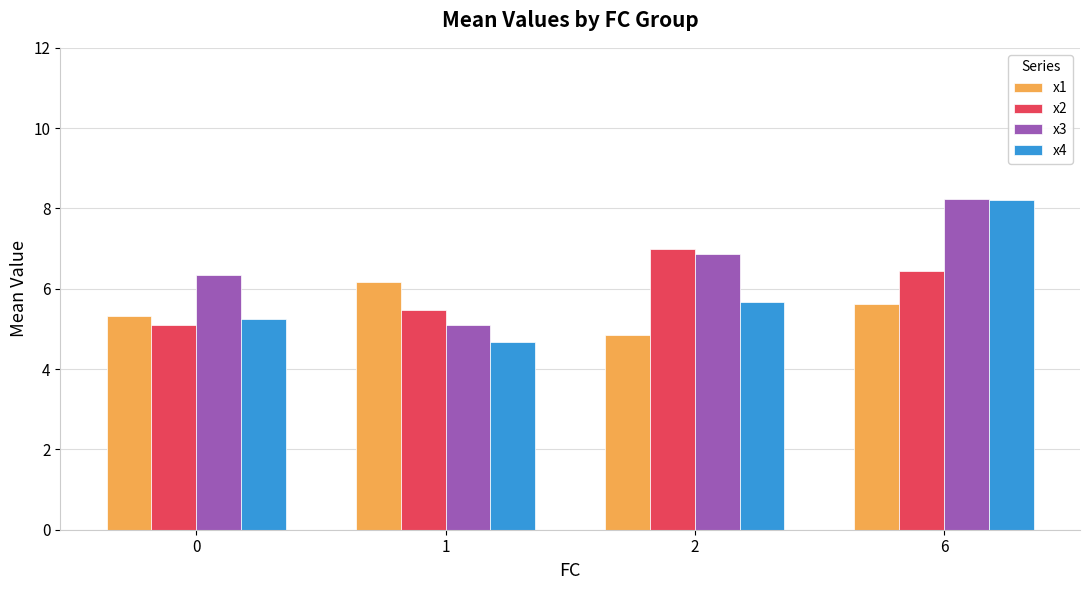

What is the greatest value displayed?

8.2